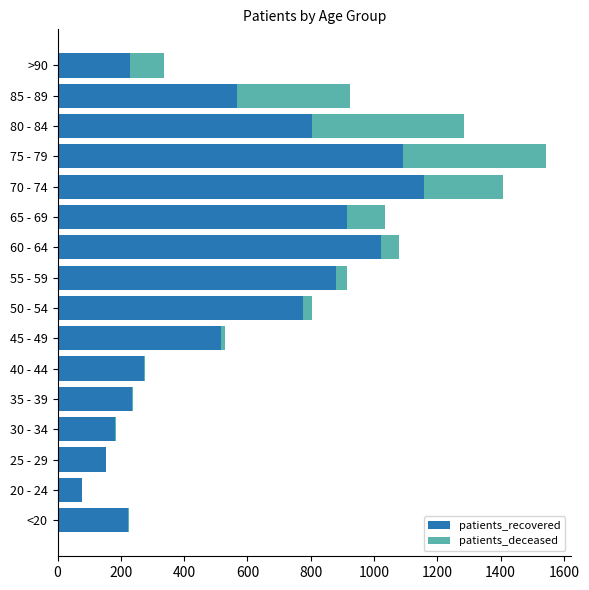

At which category is the sum across all series the highest?

75 - 79